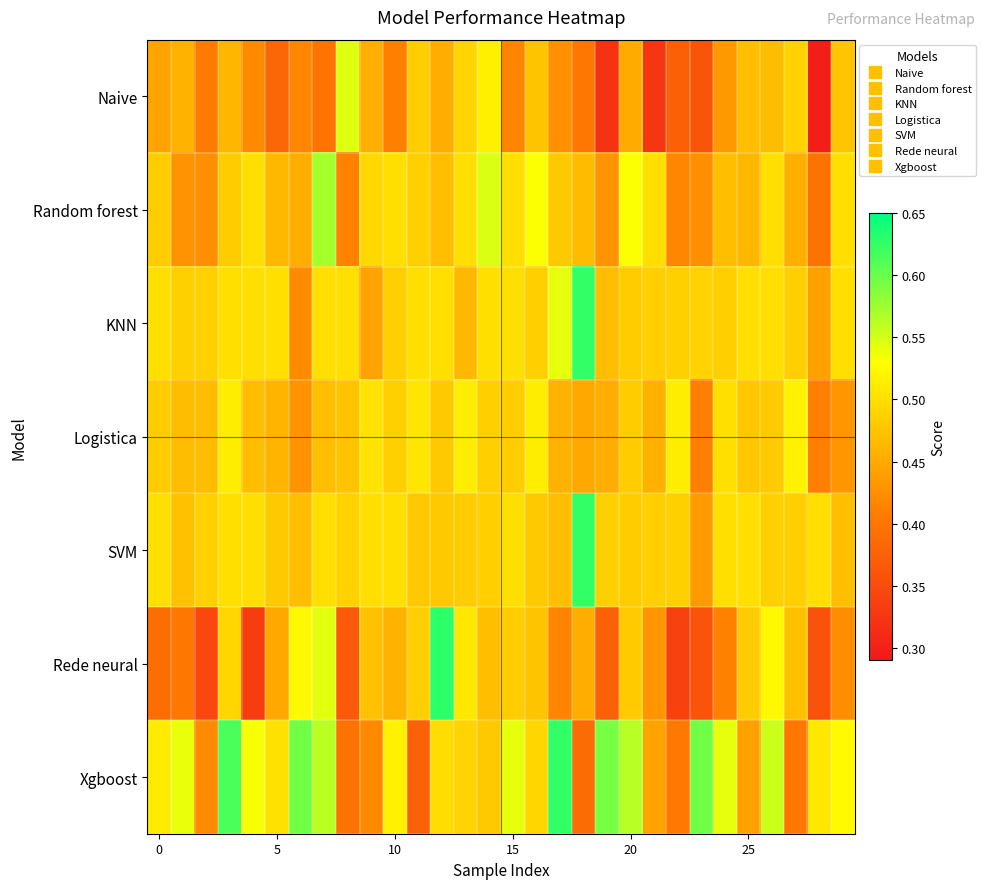

List the series in order of their peak value, highest first.

Rede neural, KNN, SVM, Xgboost, Random forest, Naive, Logistica